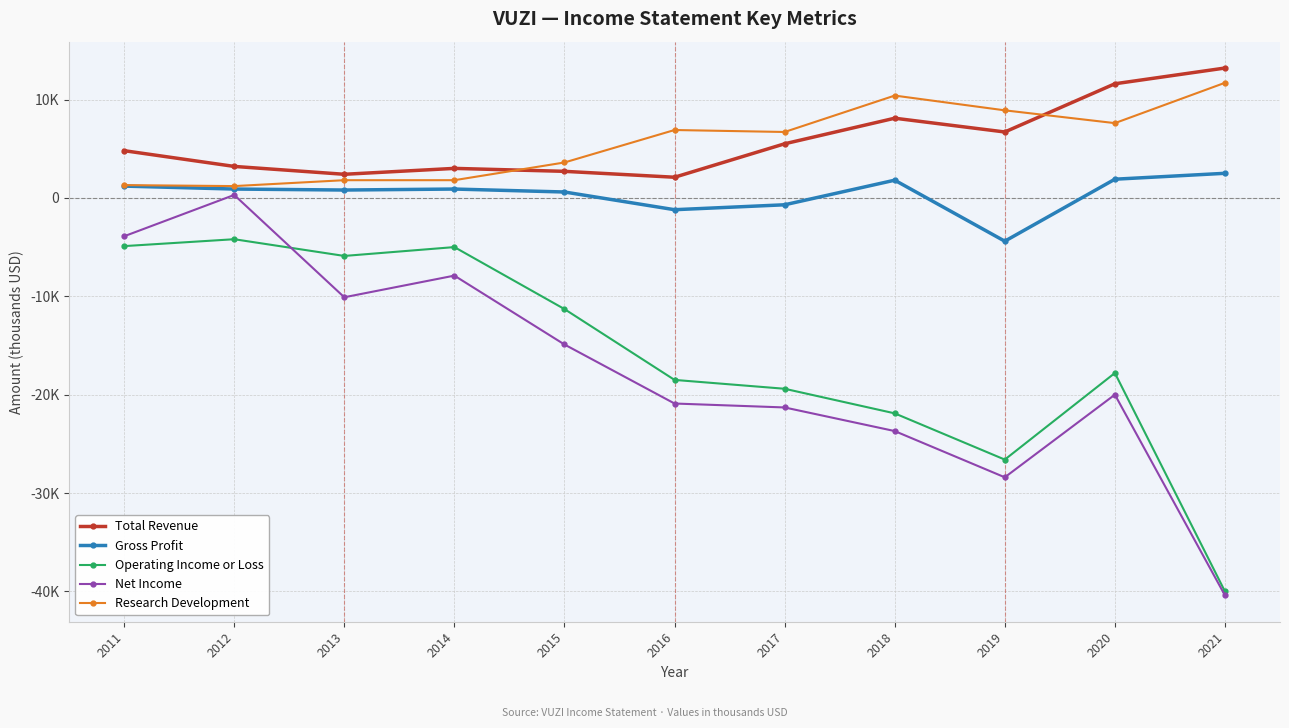

Where does the Research Development series first go above 6700?

2016